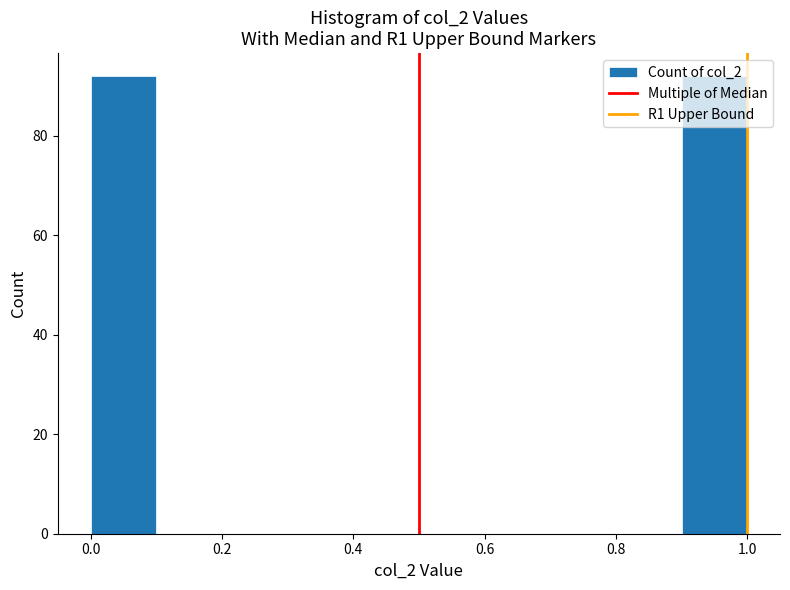

Reading left to right, list every bar in this chart as the range it spans on the x-axis followed by its height. The values are not printed on the chart, so give them approximately, as read against the axis.

0.0 to 0.1: 92
0.1 to 0.2: 0
0.2 to 0.3: 0
0.3 to 0.4: 0
0.4 to 0.5: 0
0.5 to 0.6: 0
0.6 to 0.7: 0
0.7 to 0.8: 0
0.8 to 0.9: 0
0.9 to 1.0: 92